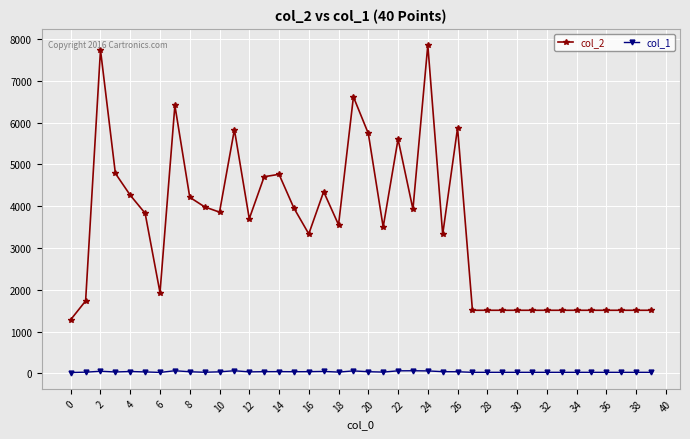

Which series has the largest total across all categories?

col_2